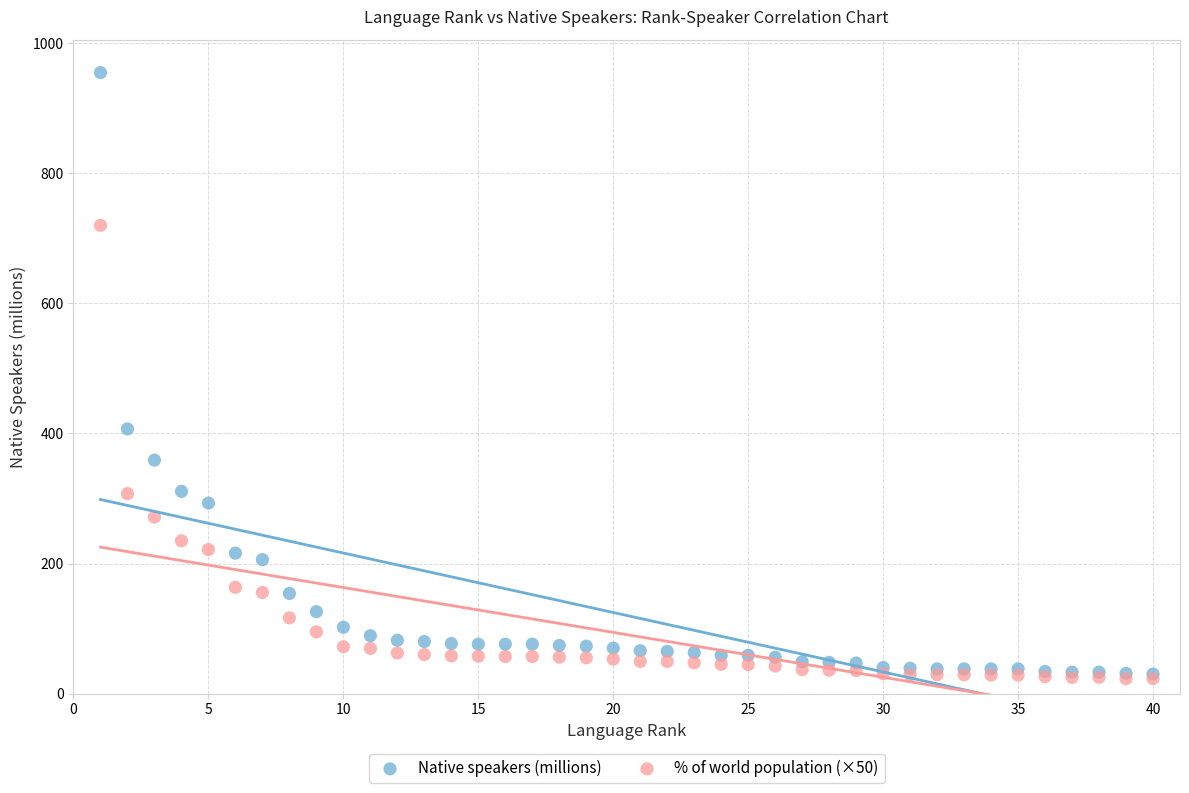

In the Native speakers (millions) series, what Y value is closest to 492?

407.0